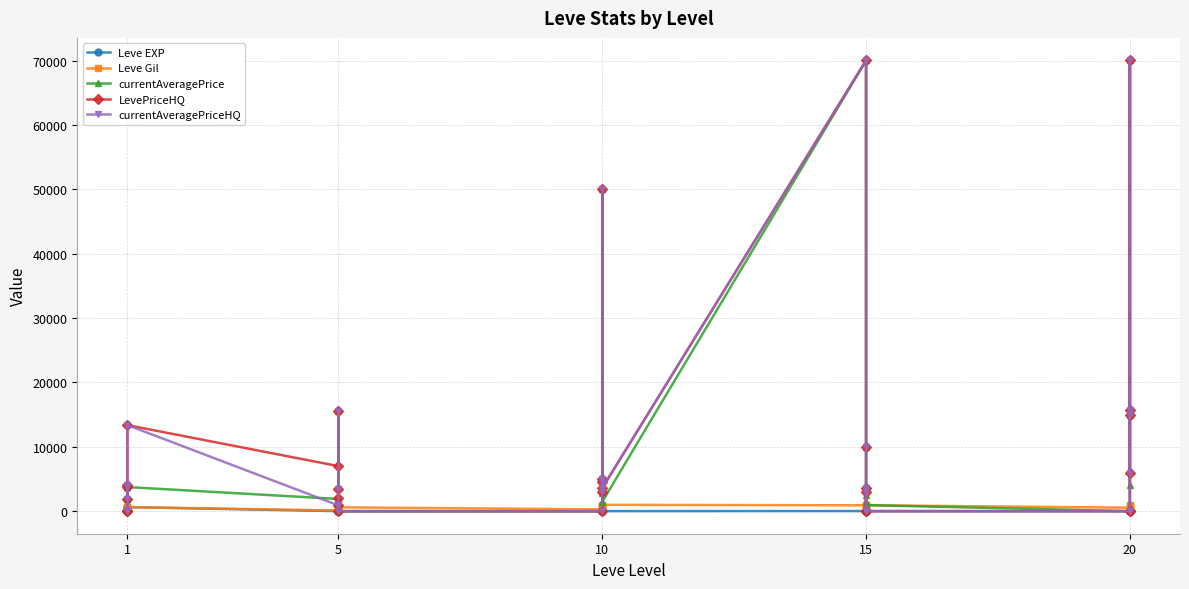

Rank the series by their maximum value, from highest to lowest.

currentAveragePrice, LevePriceHQ, currentAveragePriceHQ, Leve Gil, Leve EXP